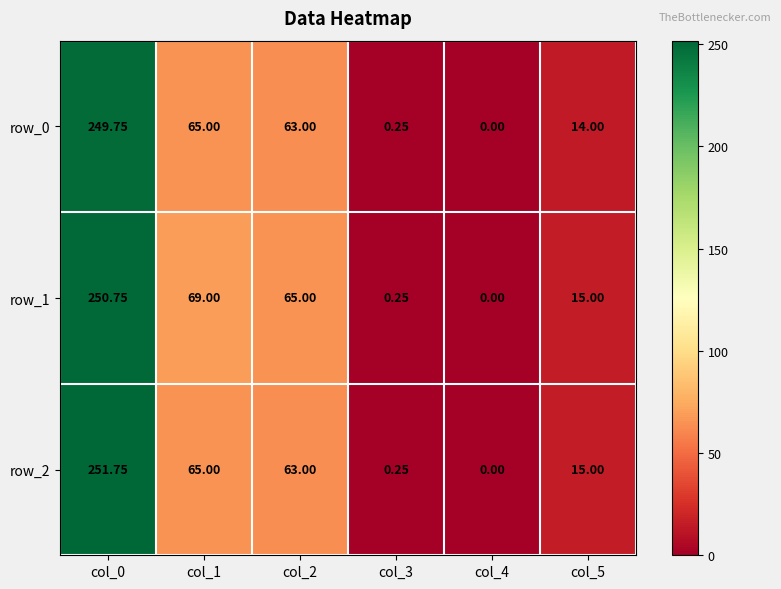

The row_1 series shows 65.0 at col_2. True or false?

True